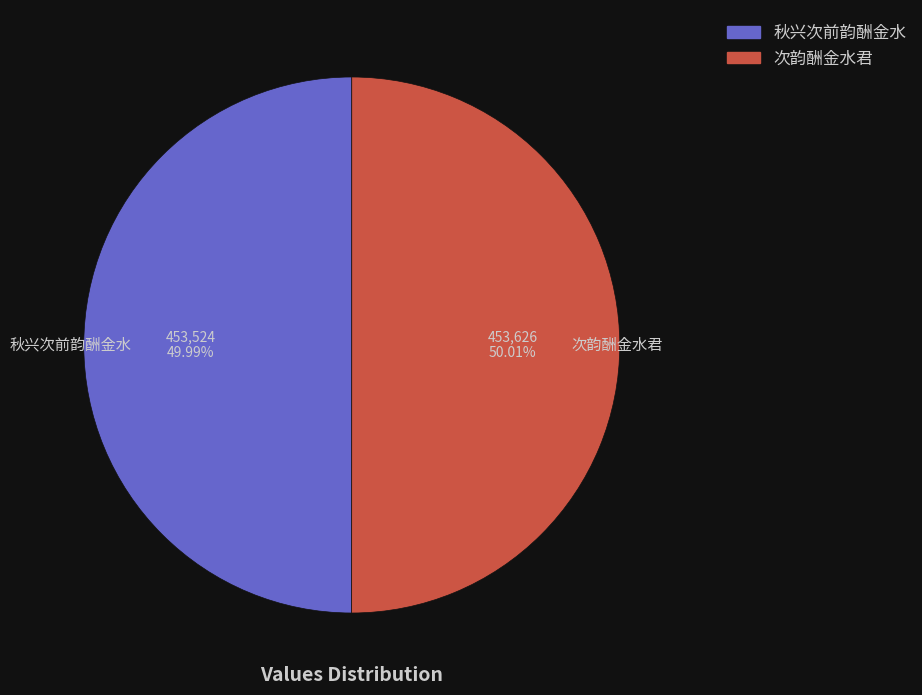

How many segments does this pie chart have?

2